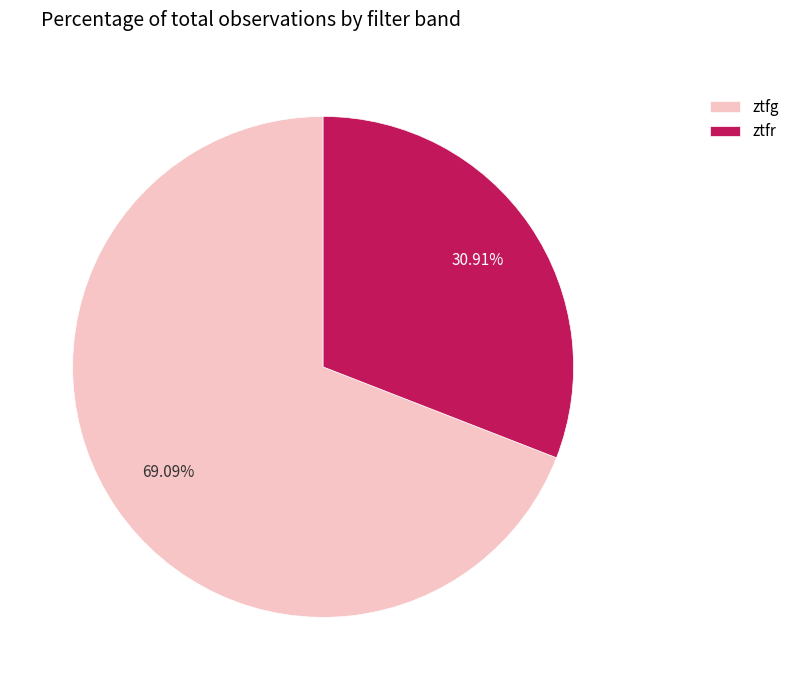

Count the number of slices in the pie.

2